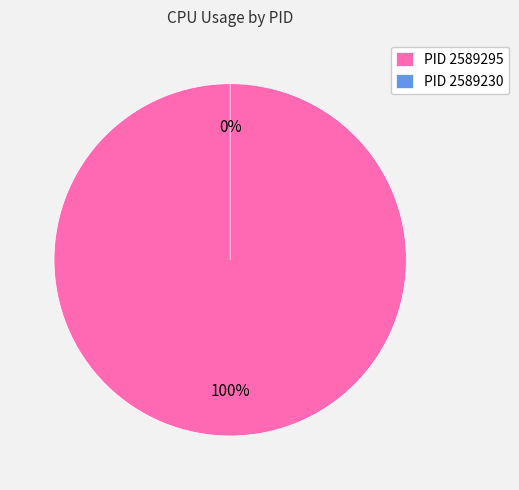

Do 2589295 and 2589230 together represent more than half of the pie?

Yes